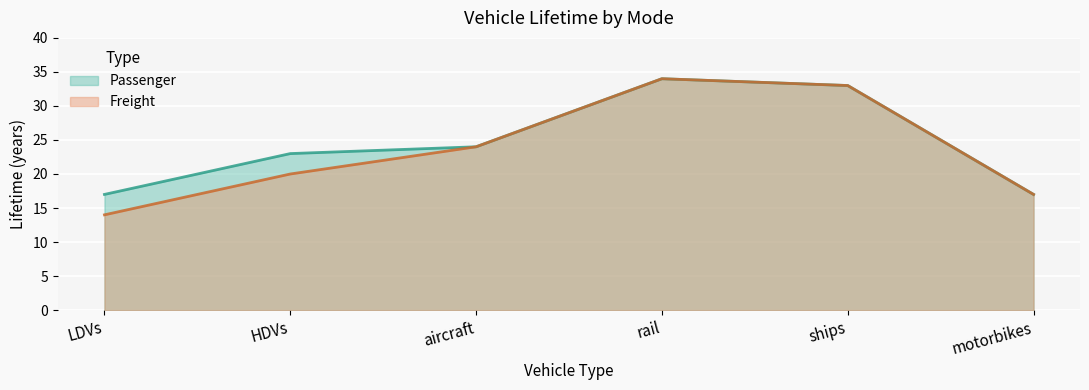

Rank the series at ships from lowest to highest value.

Passenger, Freight